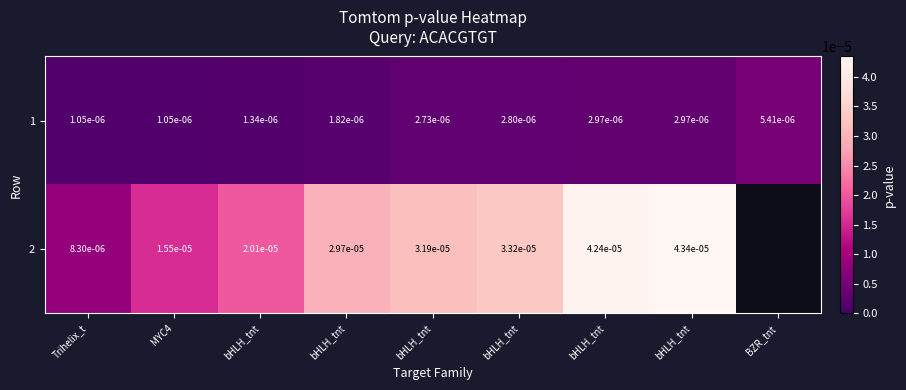

Which category has the lowest value across all series?

Trihelix_t